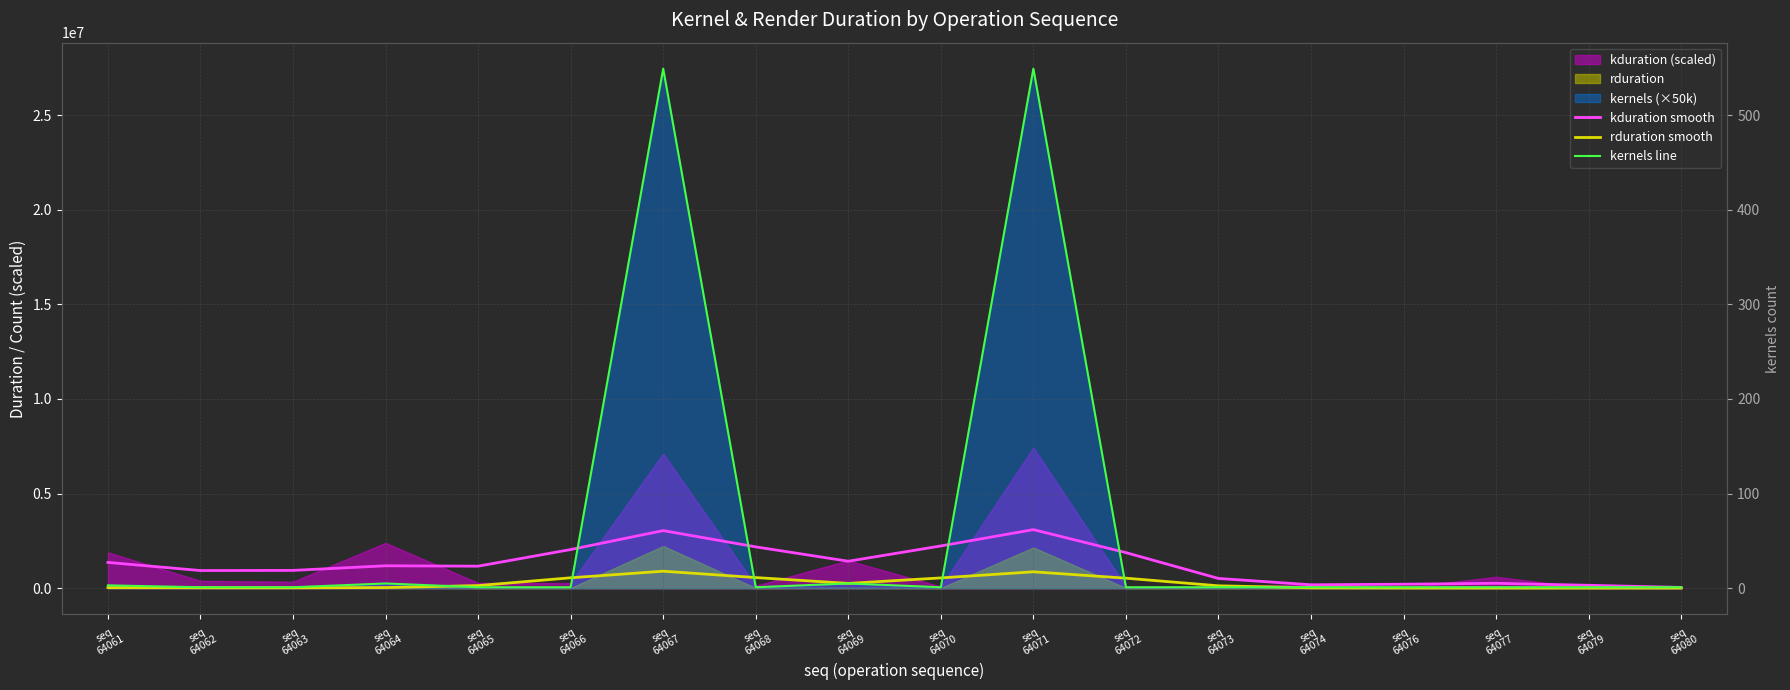

How many interior local peaks does the rduration smooth series have?

2